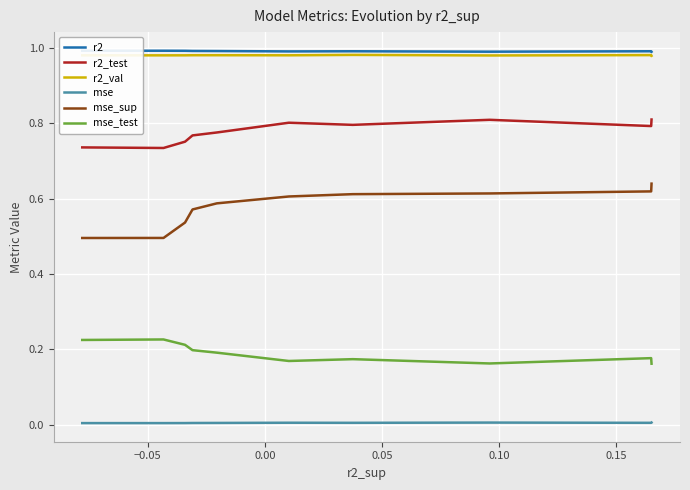

Which series has the largest range (max minus min)?

mse_sup